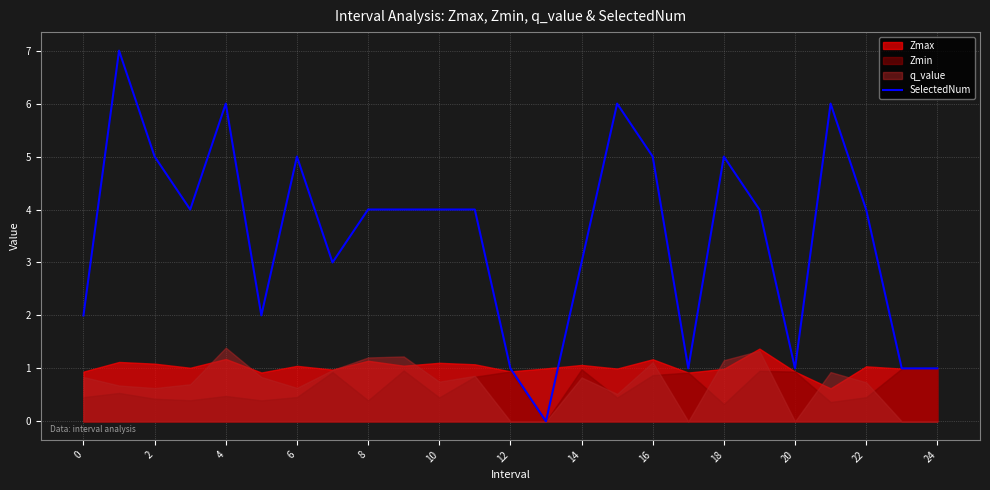

What is the difference between the values at 22 and 15?

2